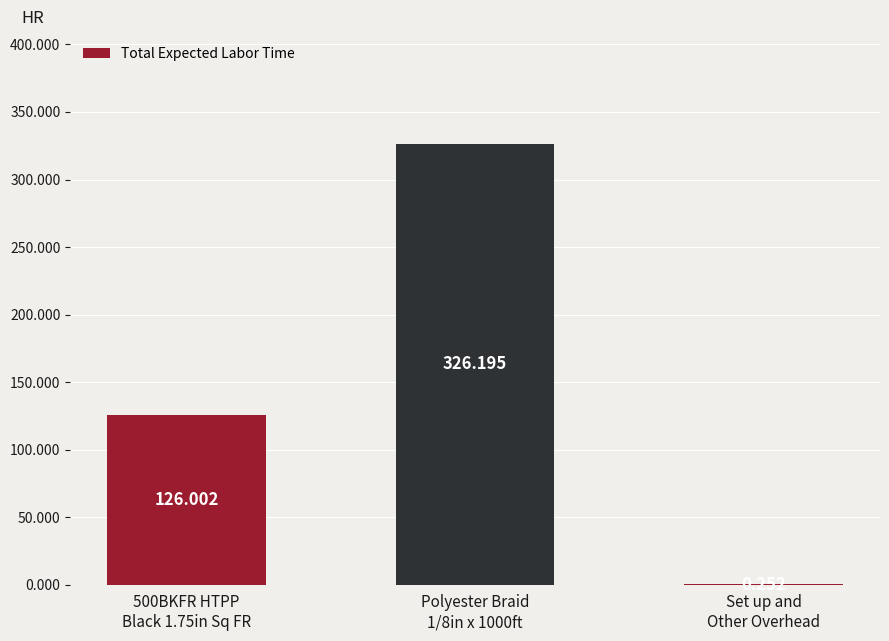

How many data points are above 126?

2